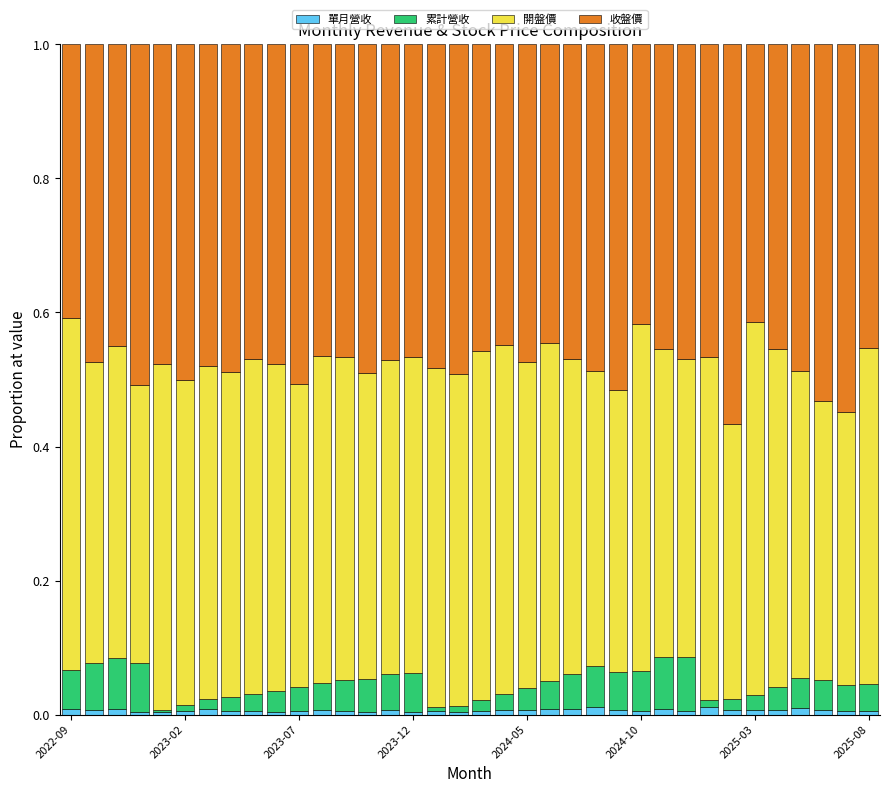

Are the bars horizontal?

No